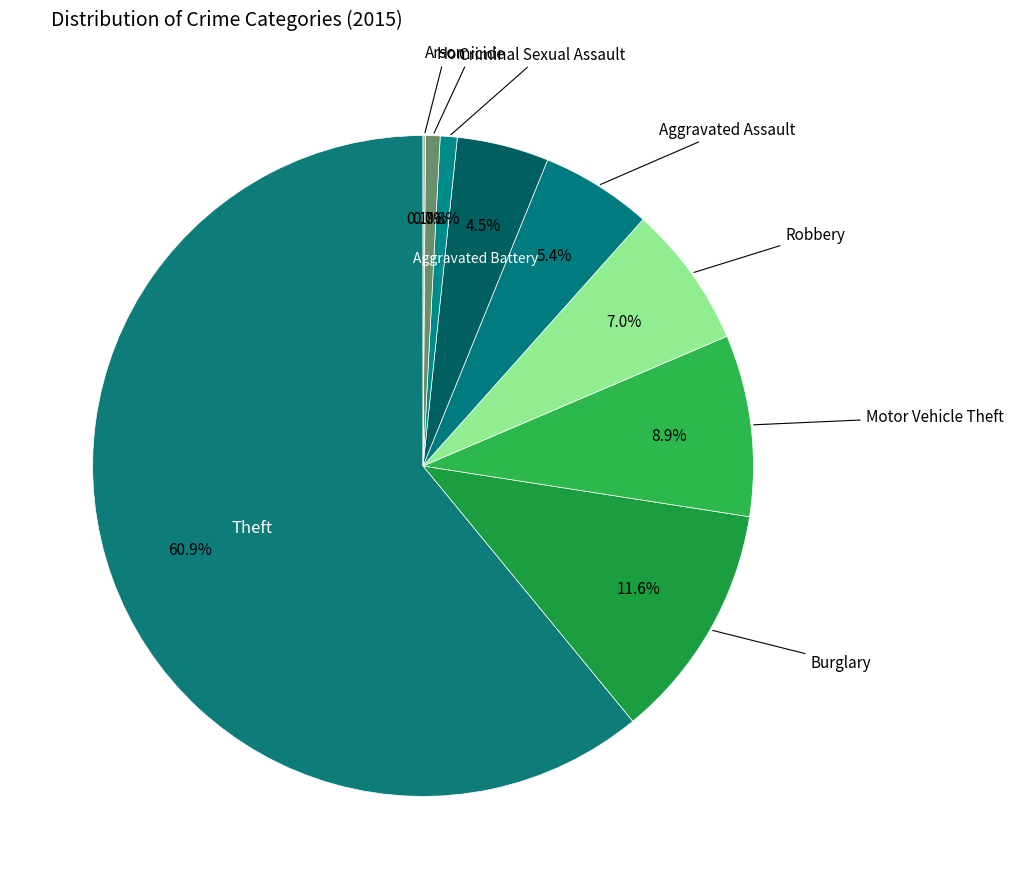

How many slices are in this pie chart?

9